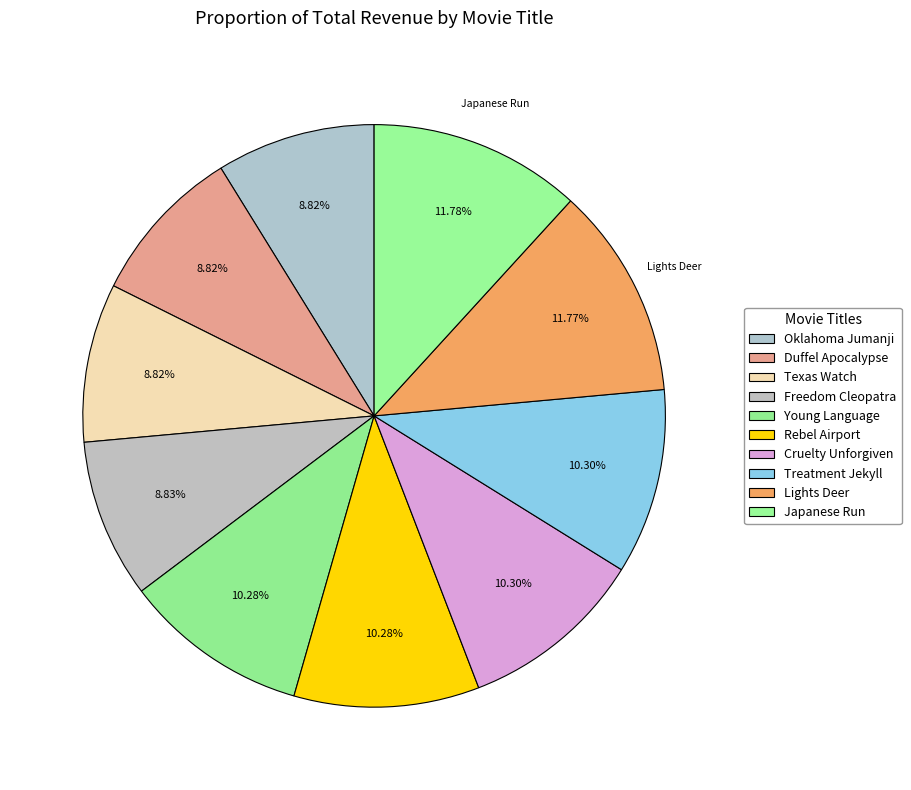

Which has a higher value, Oklahoma Jumanji or Treatment Jekyll?

Treatment Jekyll